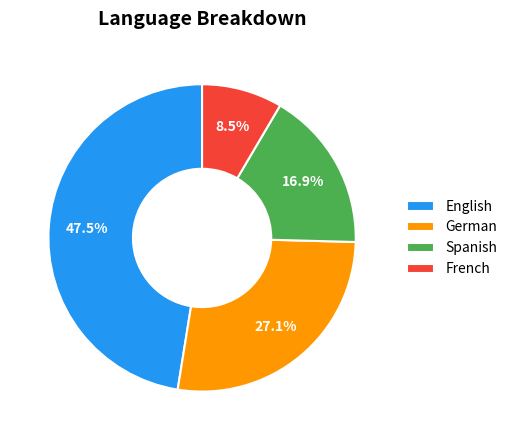

Is it true that English is 60% of the pie?

False